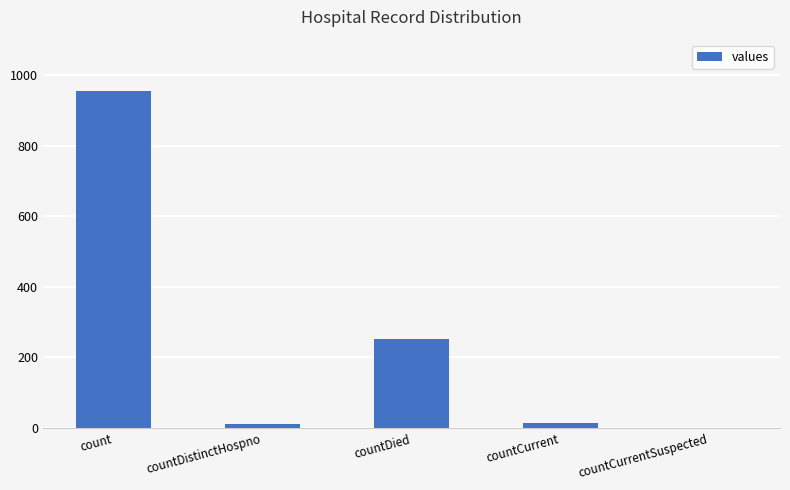

What is the difference between the values at countCurrentSuspected and countCurrent?

14